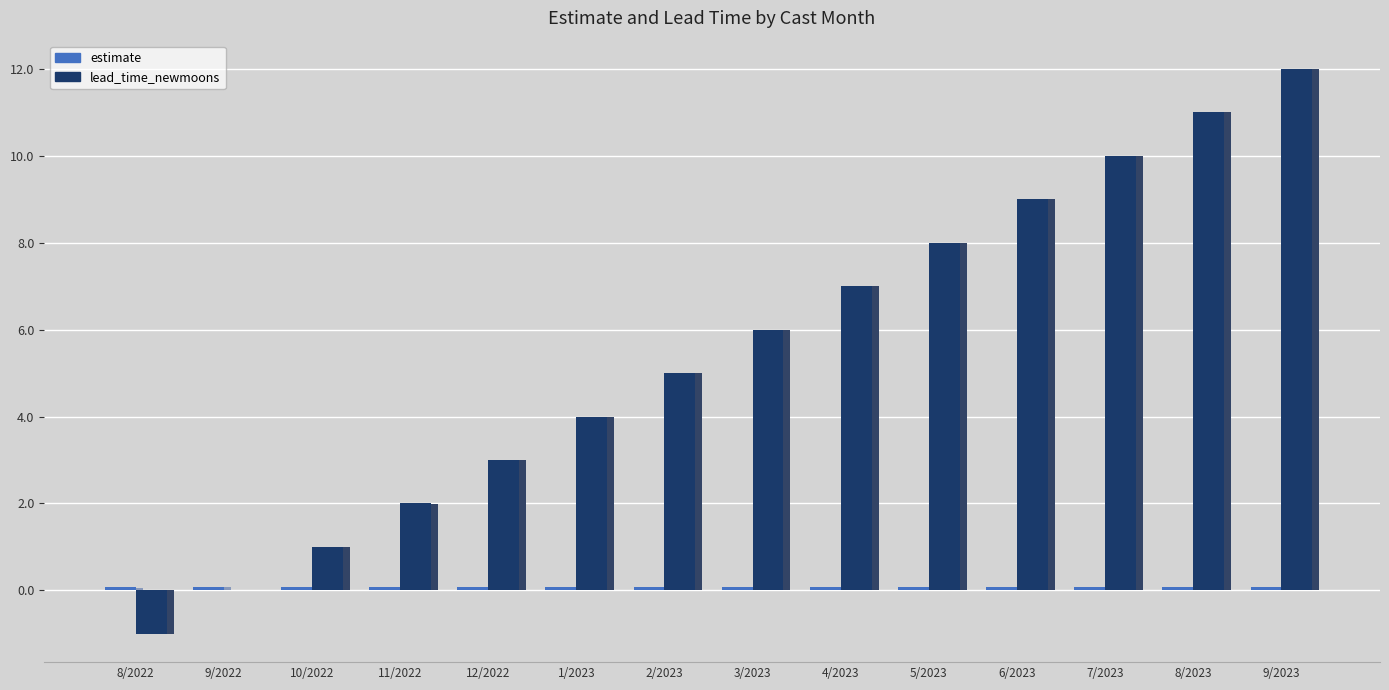

What is the maximum value for lead_time_newmoons?

12.0